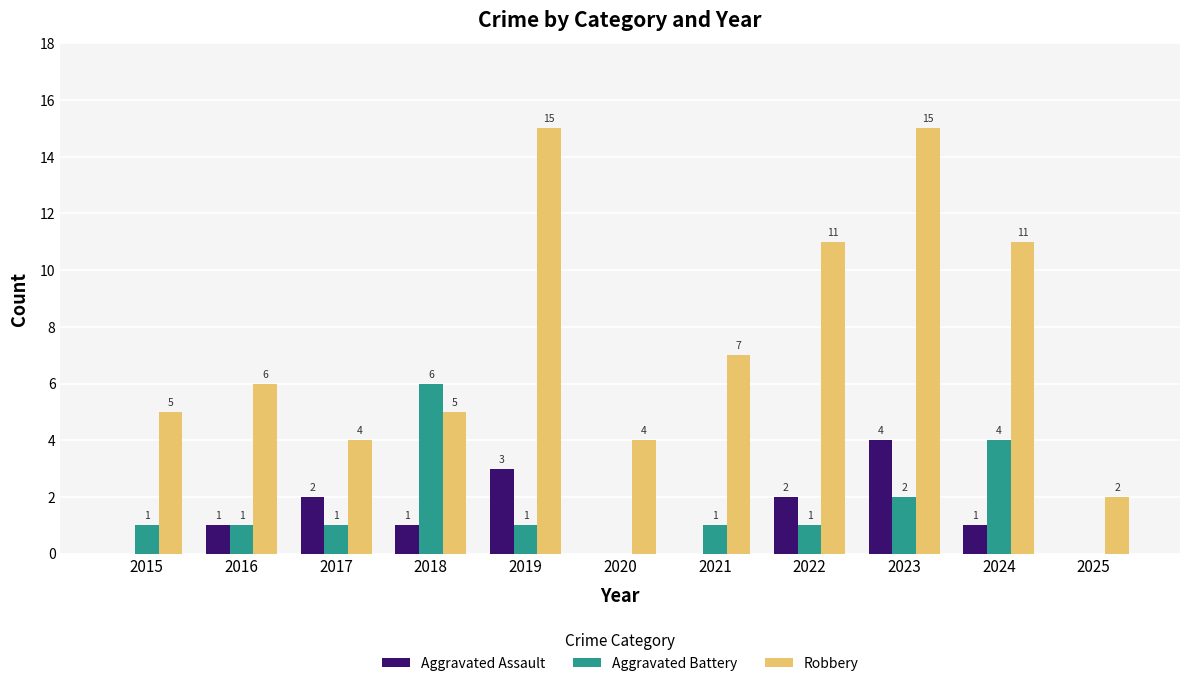

Does the chart contain stacked bars?

No